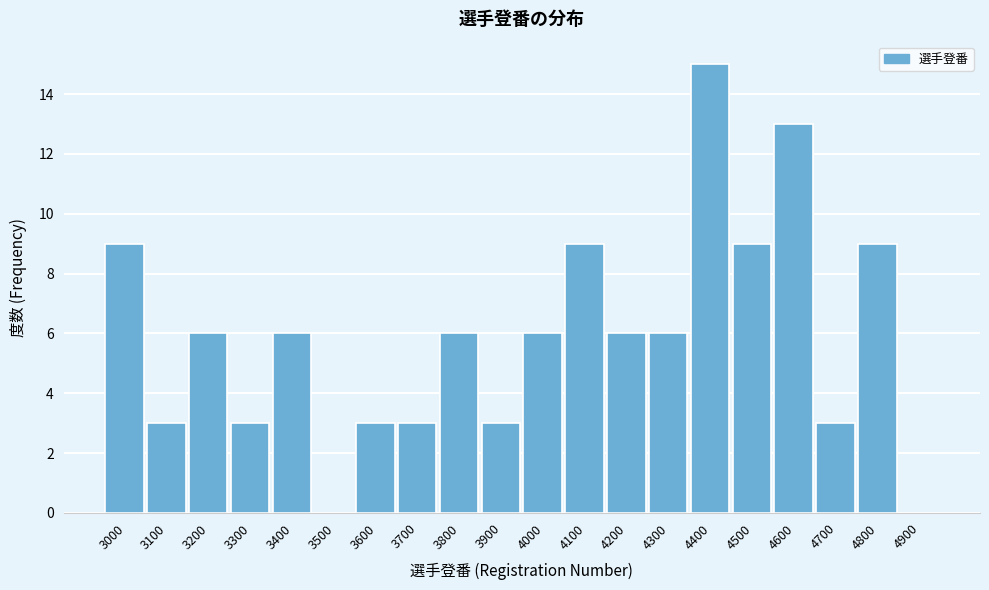

Reading right to left, transcribe all the data shown in this chart.

4900=0	4800=9	4700=3	4600=13	4500=9	4400=15	4300=6	4200=6	4100=9	4000=6	3900=3	3800=6	3700=3	3600=3	3500=0	3400=6	3300=3	3200=6	3100=3	3000=9